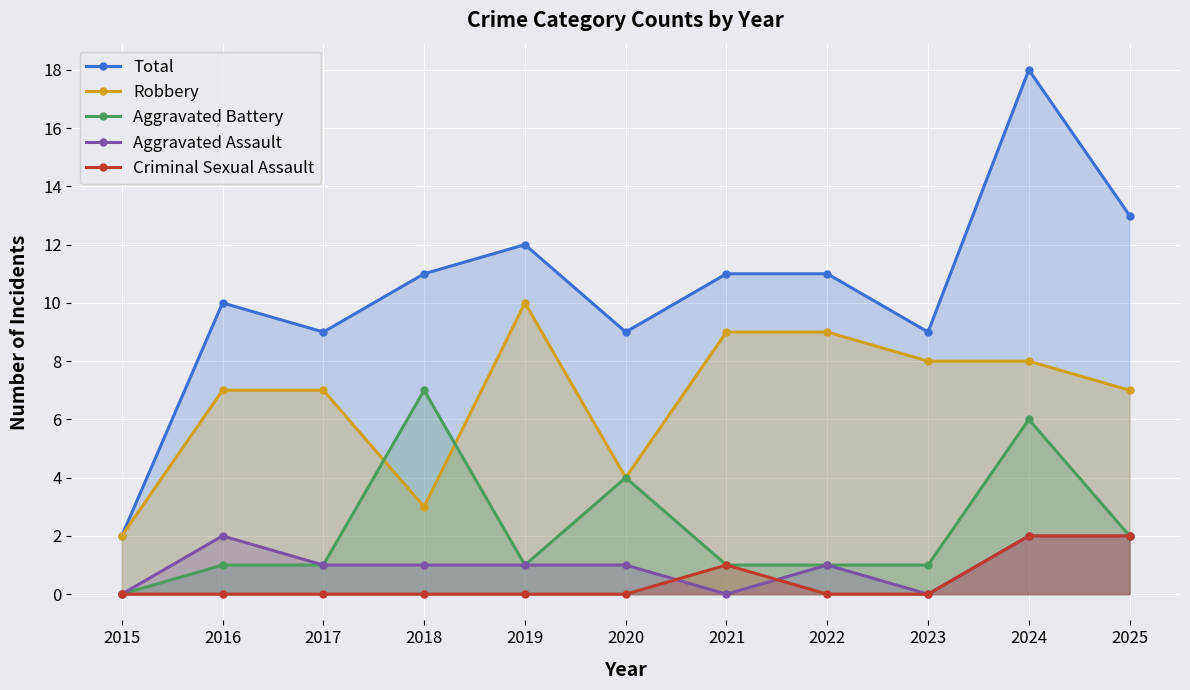

Which category has the highest value in the Criminal Sexual Assault series?

2024